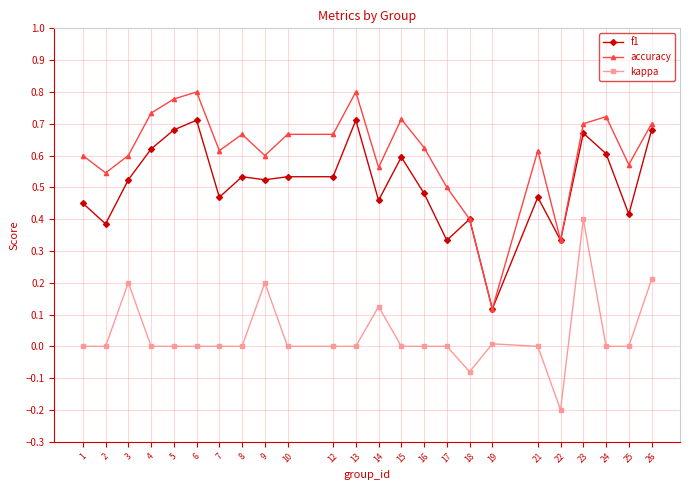

Count the accuracy values in the range 0 to 1.

24